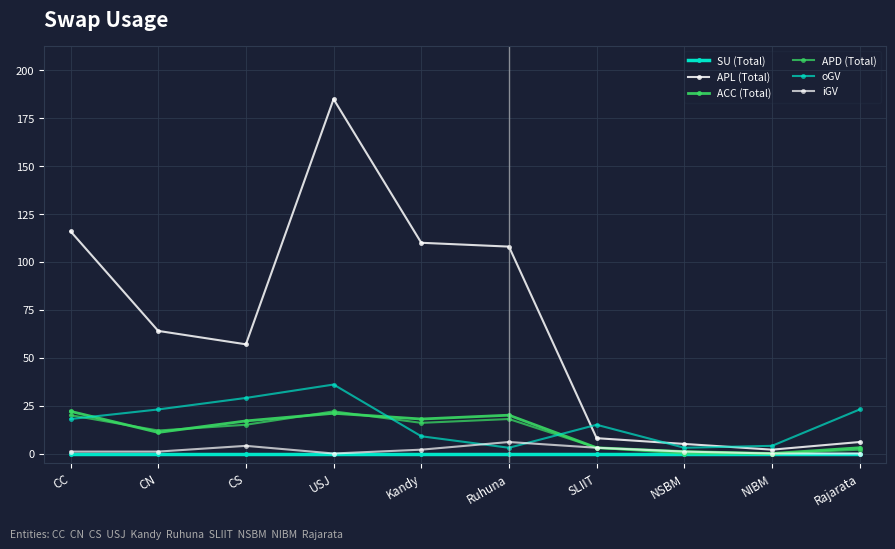

What is the average value of the iGV series?

2